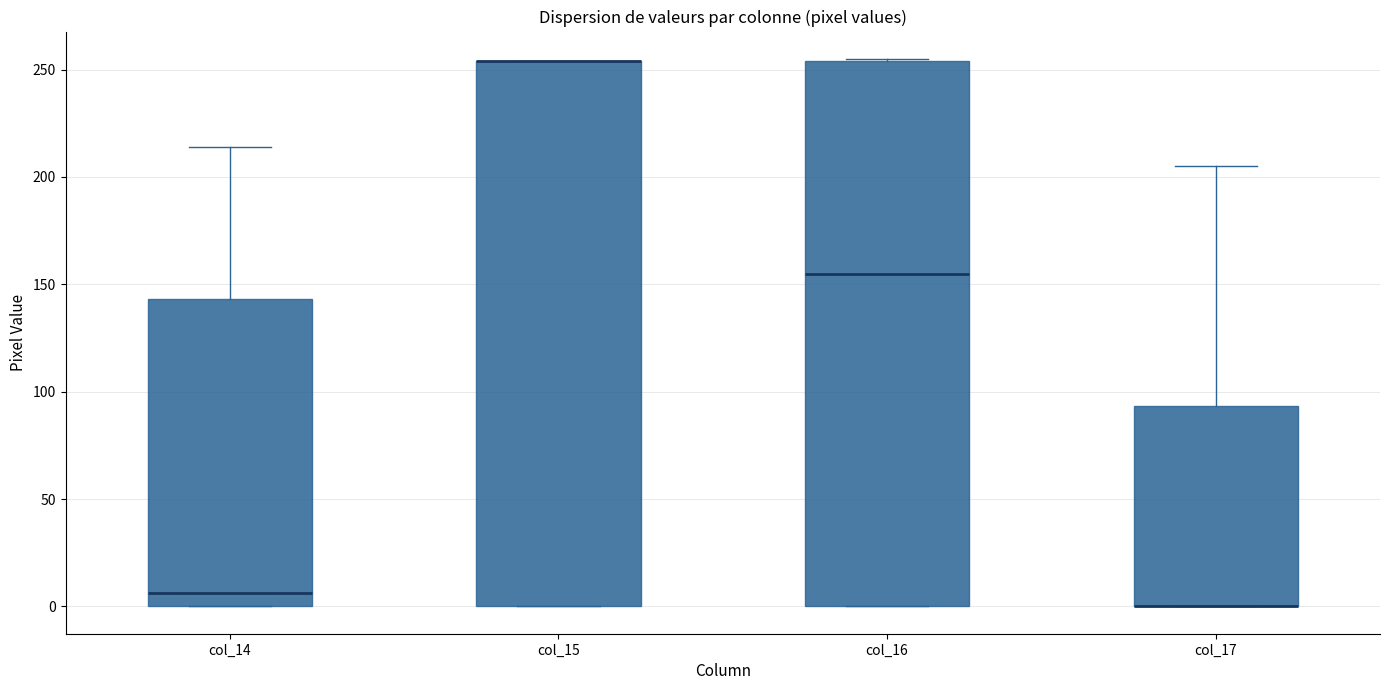

Where is the upper edge of the box for col_15 on the y-axis? The values are not printed on the chart, so give them approximately, as read against the axis.

255